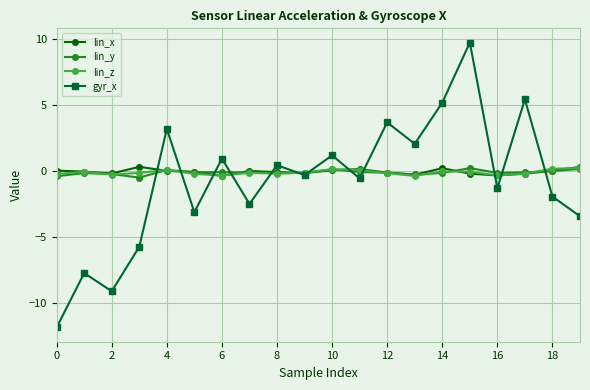

What is the difference between the maximum and second lowest values in the gyr_x series?

18.9